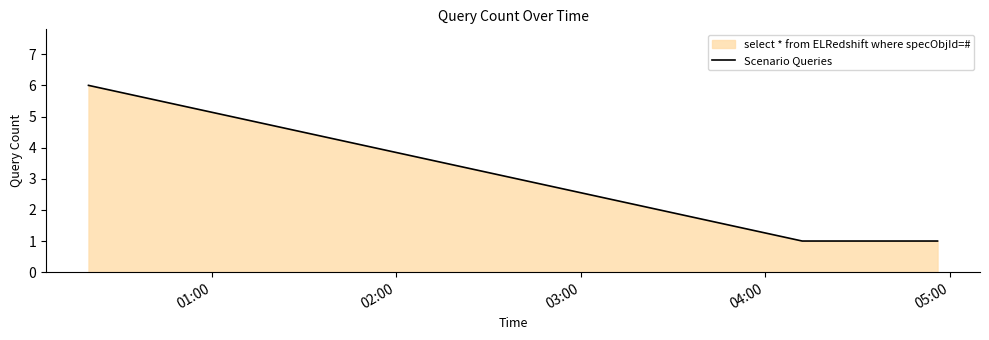

What is the greatest value displayed?

6